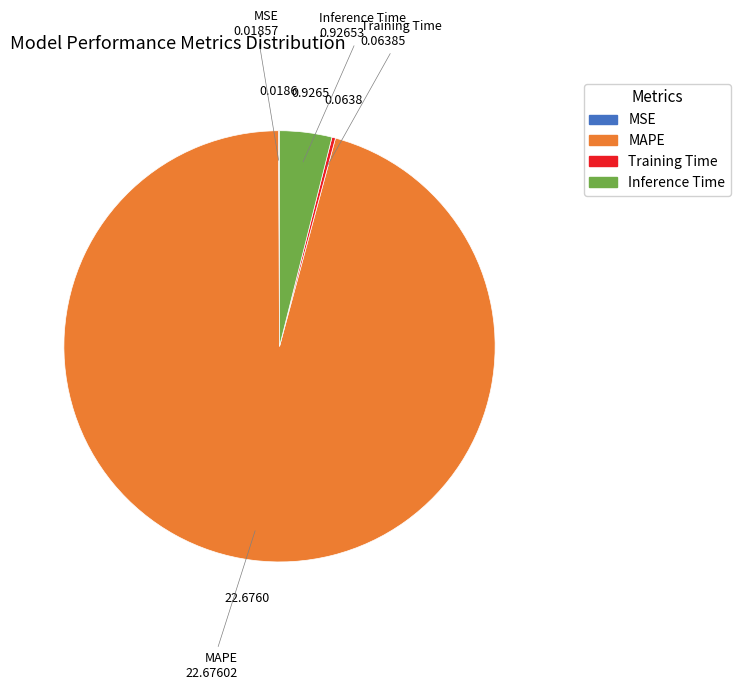

What is the largest slice in the pie chart?

MAPE